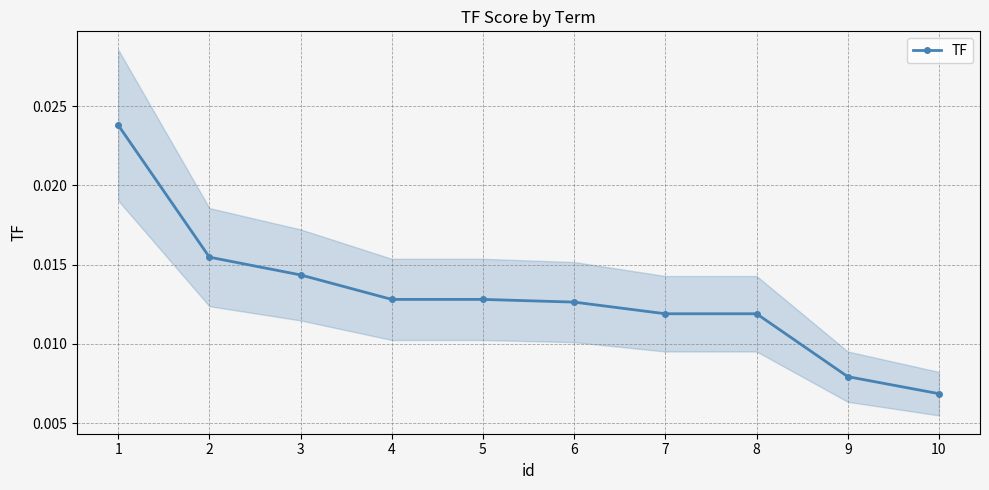

At which category does the chart reach its peak across all series?

1